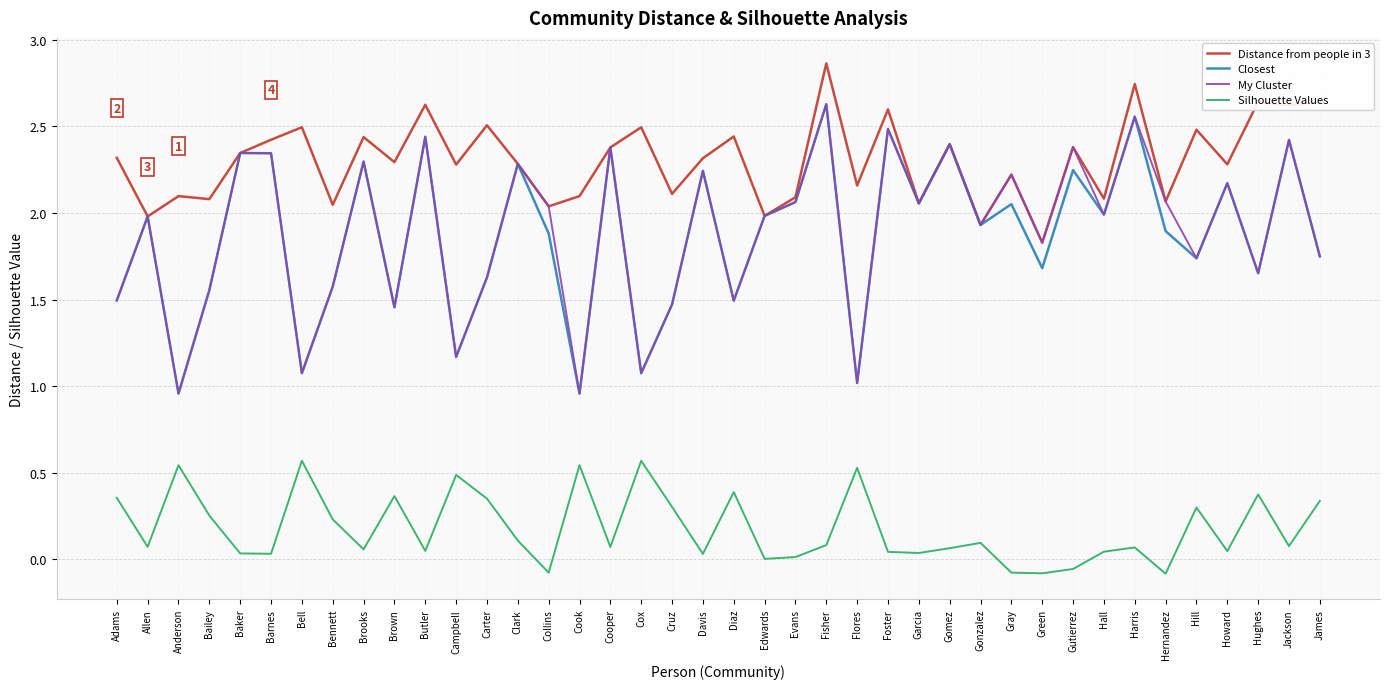

What position from the right is Cruz?

22